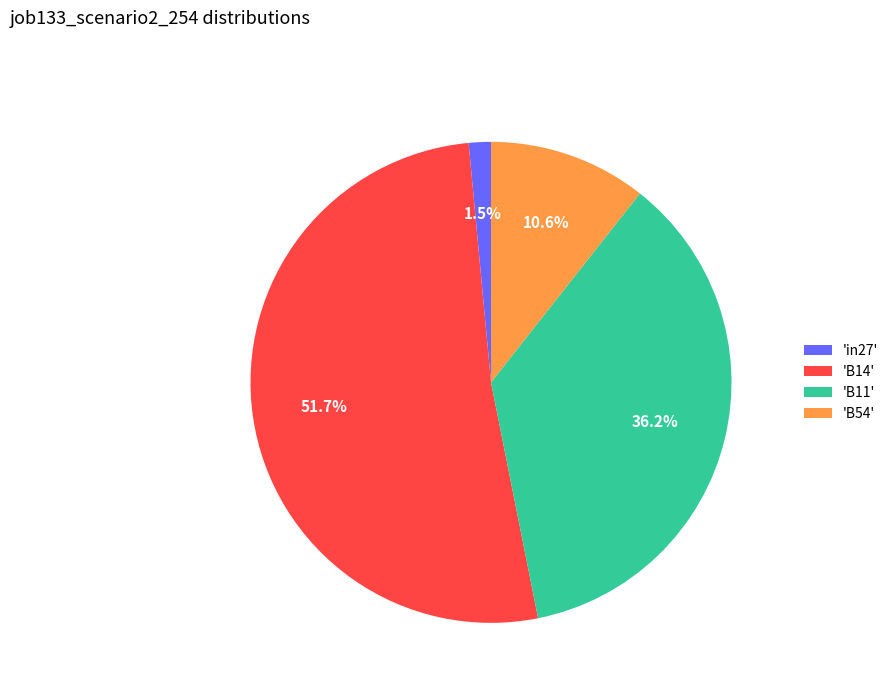

Which slice is the largest?

'B14'